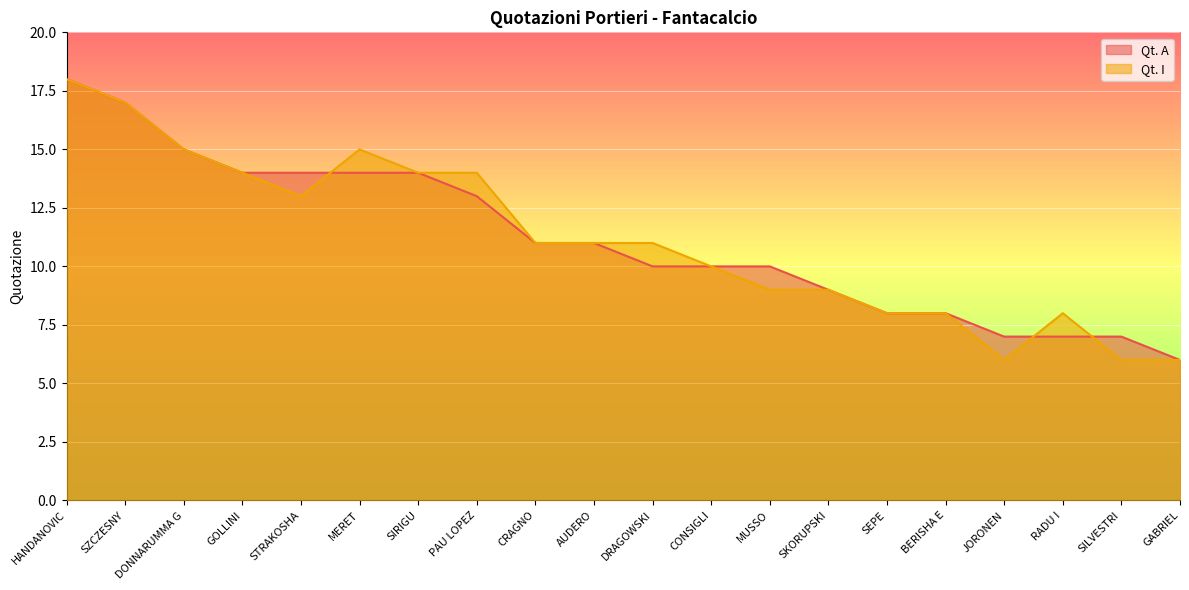

What is the difference between the Qt. I values at SIRIGU and JORONEN?

8